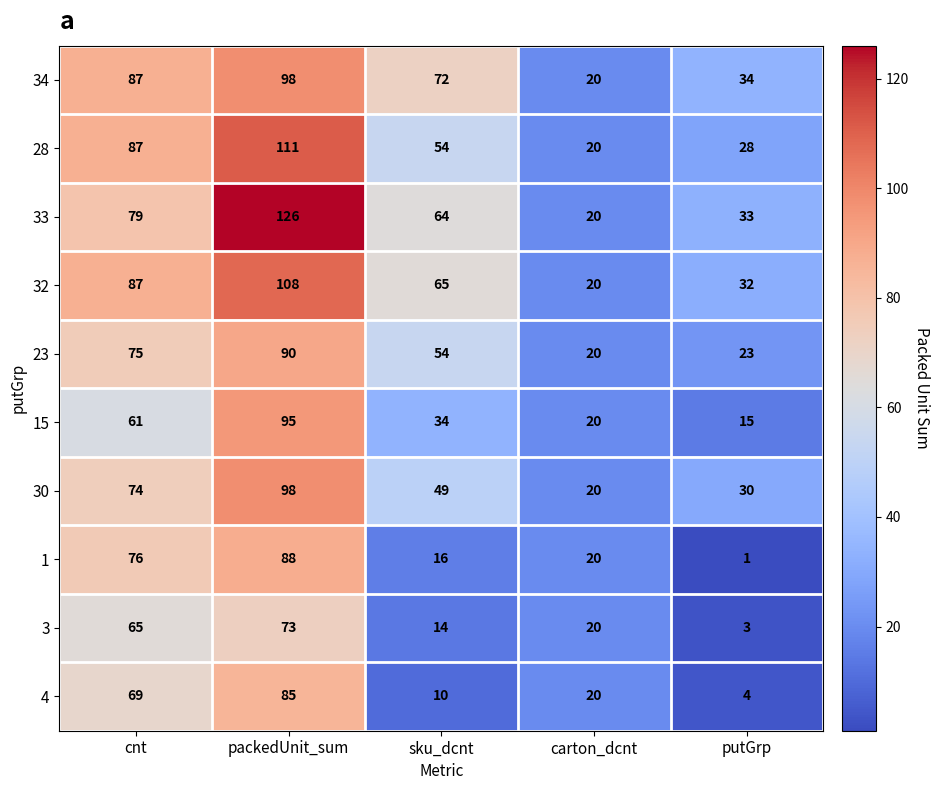

What is the difference between the maximum and minimum values in the 4 series?

81